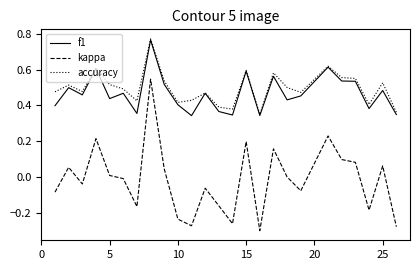

Which series has the widest spread of values?

kappa